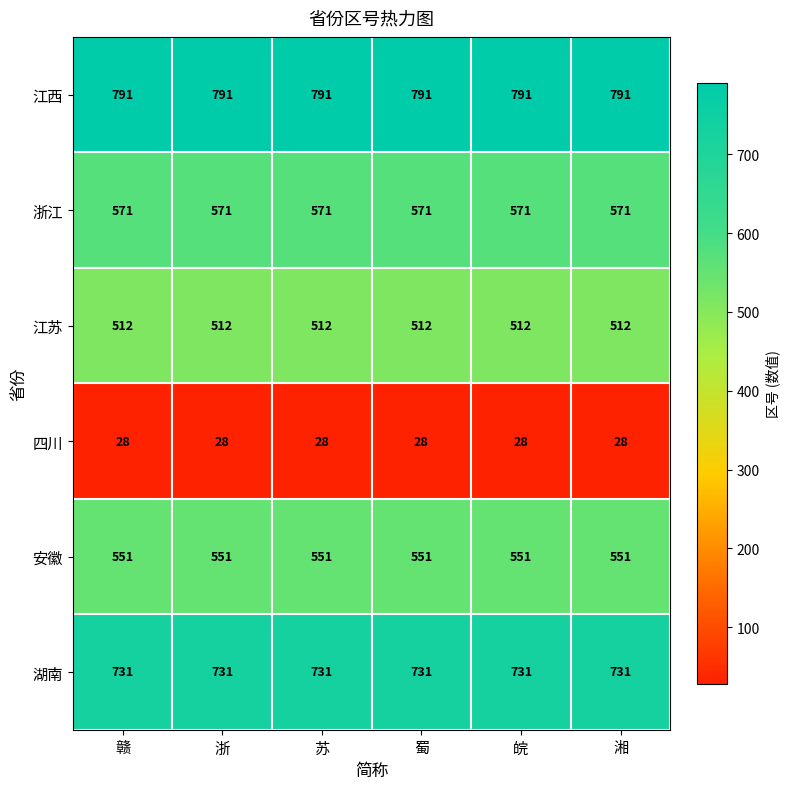

What is the highest value of the 四川 series?

28